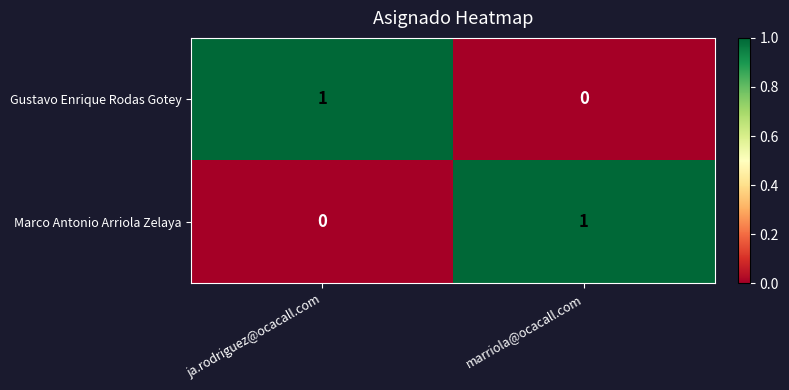

Where is Marco Antonio Arriola Zelaya nearest to the value 0?

ja.rodriguez@ocacall.com